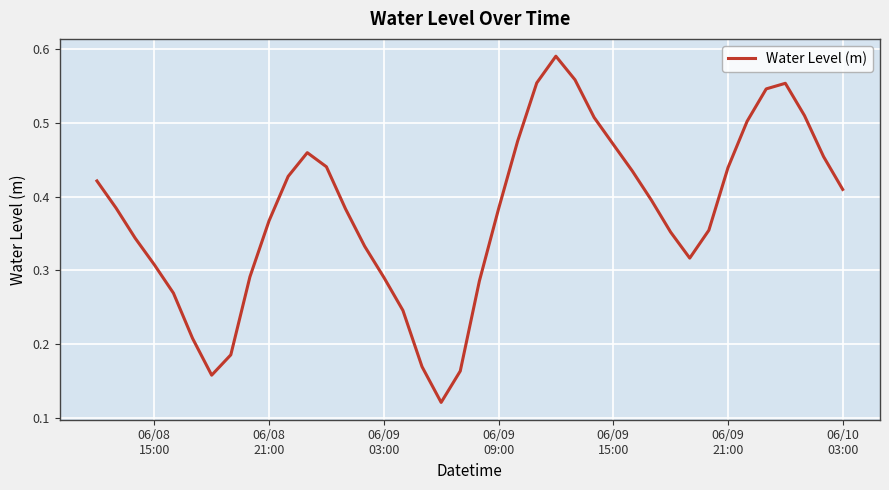

Count the values in the range 0 to 1.

40